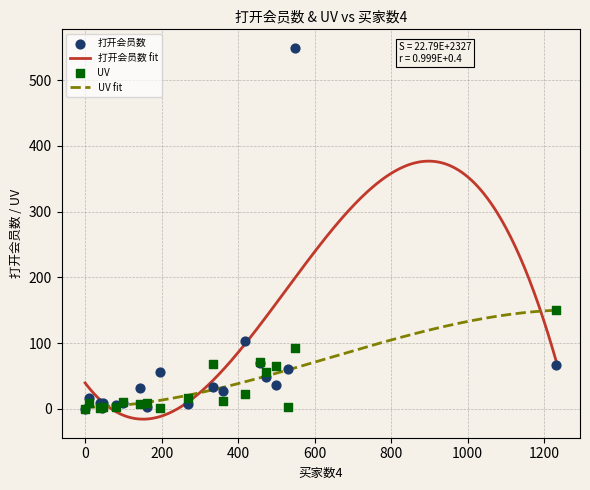

What is the total value across all series at 161?

12